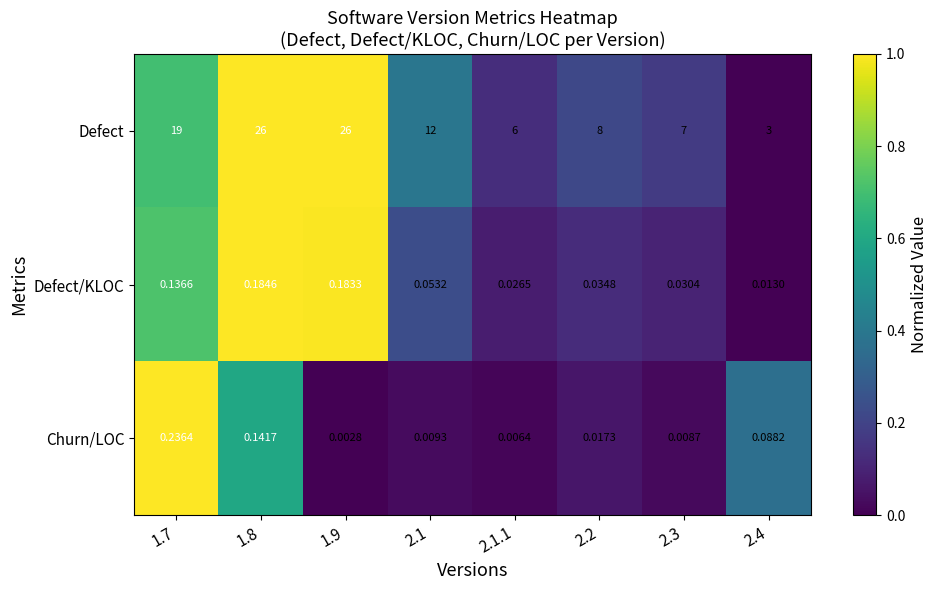

At which category is the sum across all series the highest?

1.8